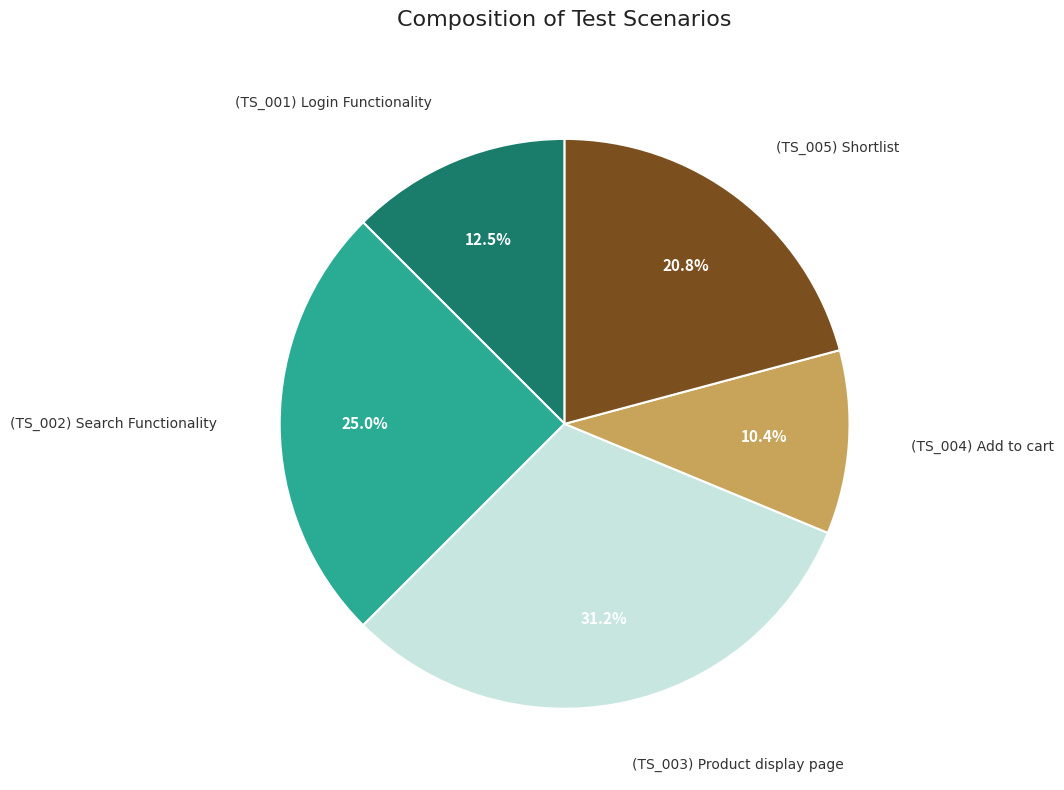

To the nearest percent, what is the difference between the largest and smallest slice percentages?

21%